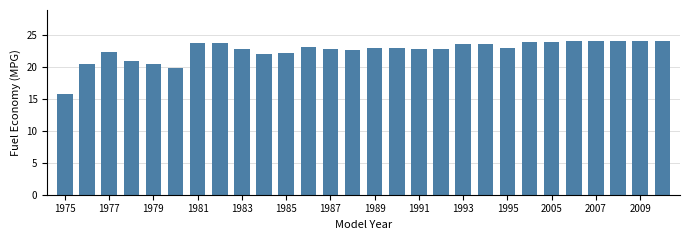

What is the maximum value shown in the chart?

24.0